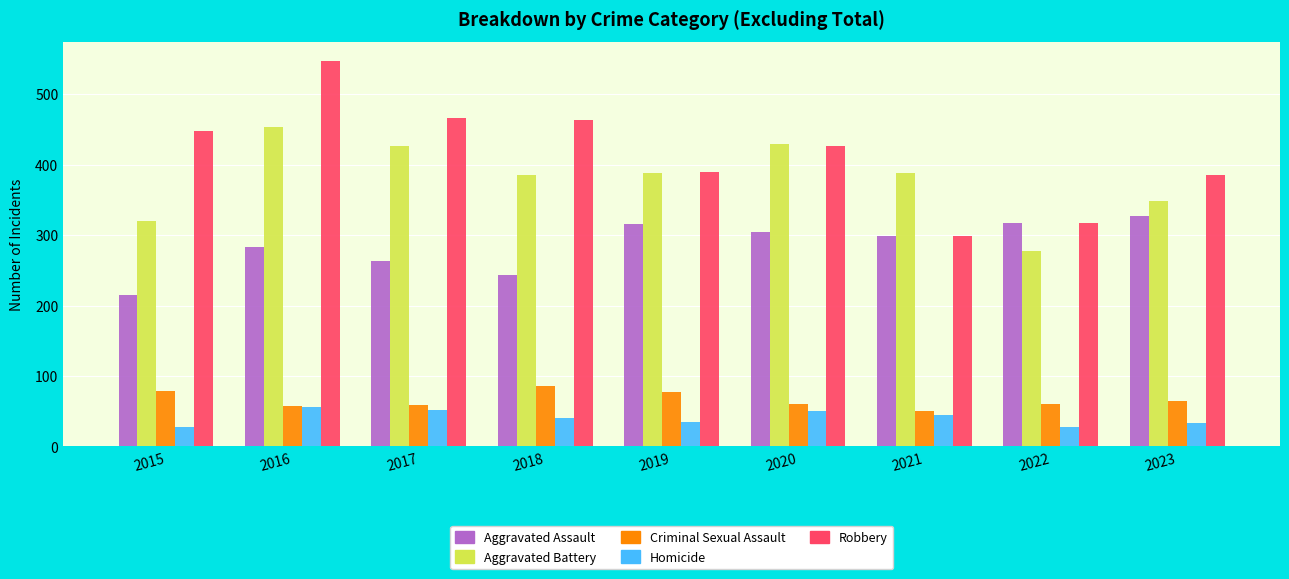

Is the value of Aggravated Assault at 2017 greater than the value of Aggravated Battery at 2018?

No